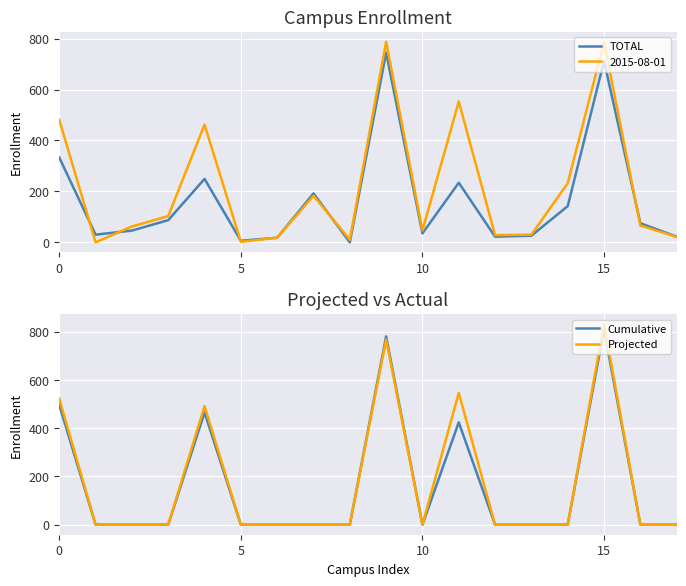

What is the highest value of the Projected series?

831